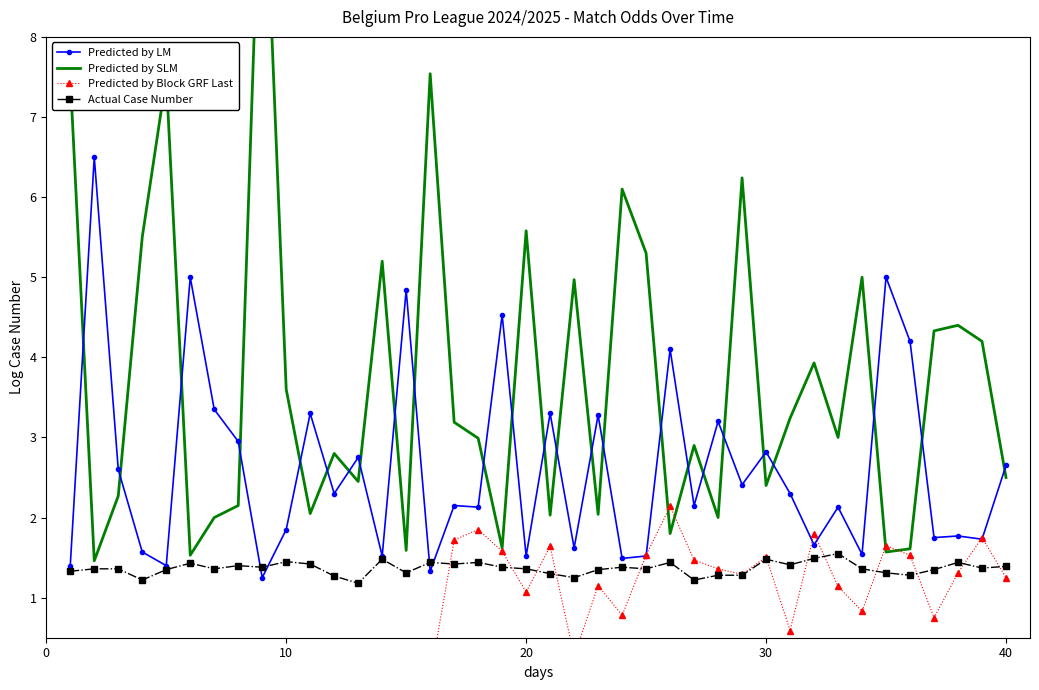

True or false: Predicted by LM has more than 1 interior local peaks.

True